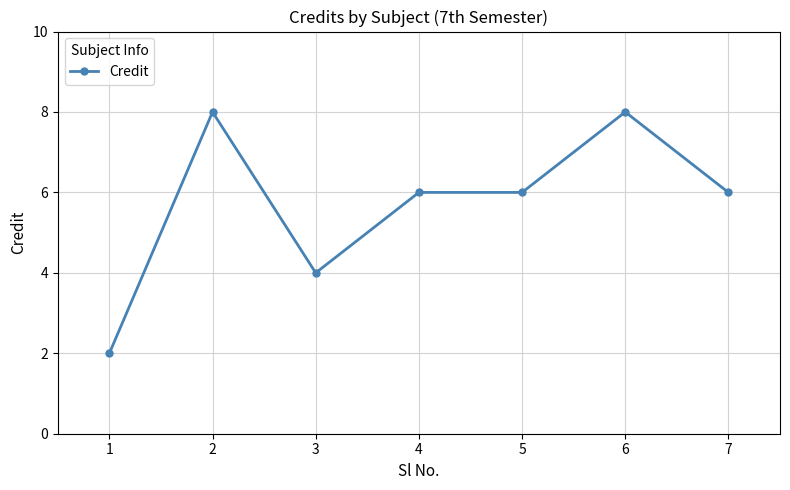

What is the difference between the maximum and minimum values?

6